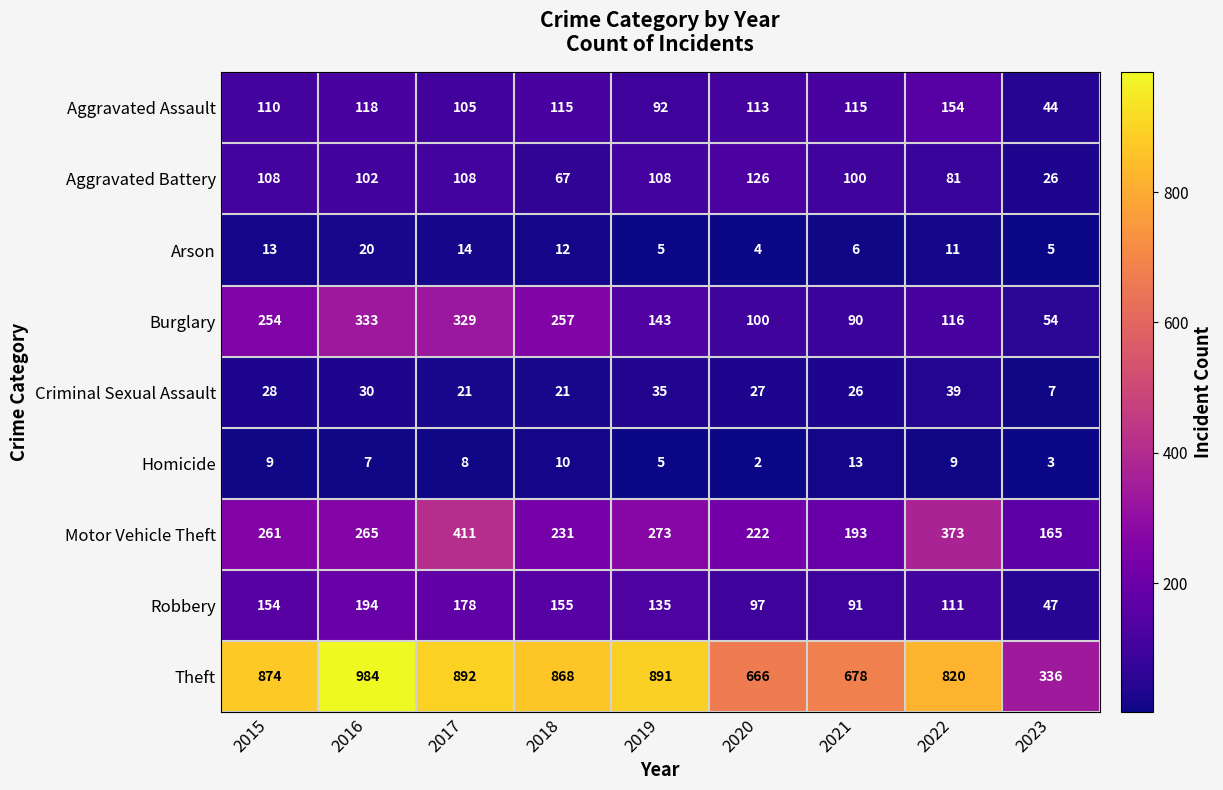

Which series has the largest range (max minus min)?

Theft